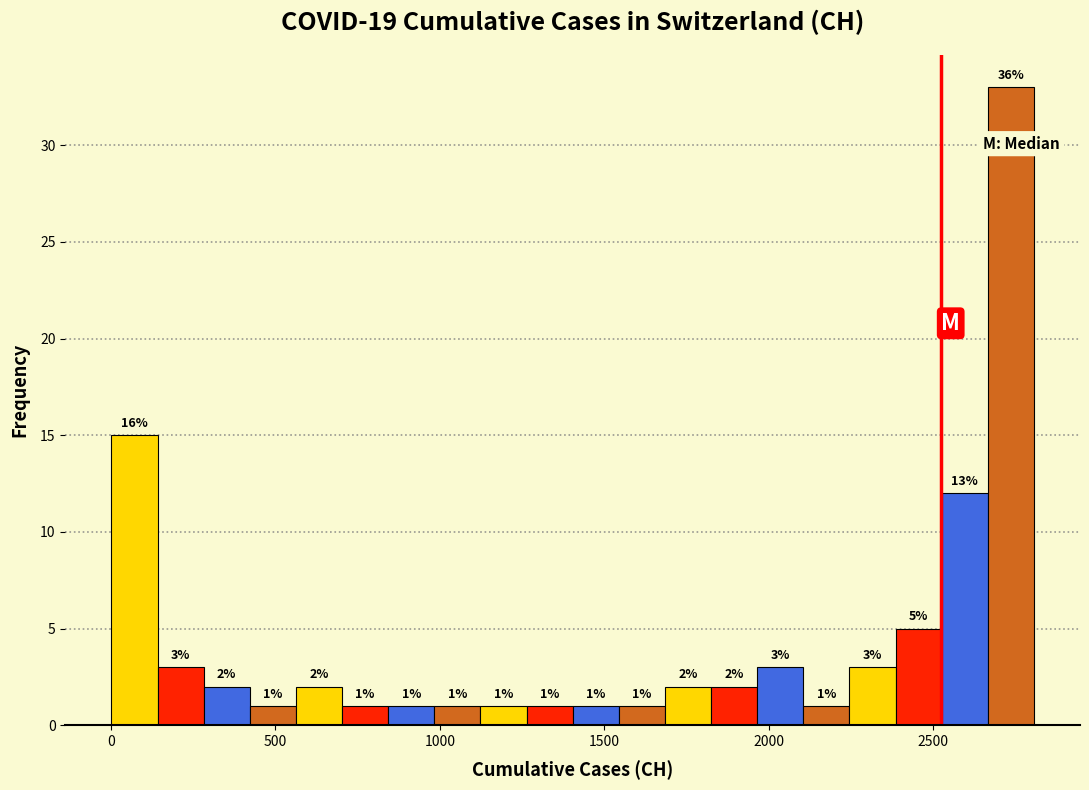

Read against the x-axis, roughly where is the centre of the tallest bar?

2750